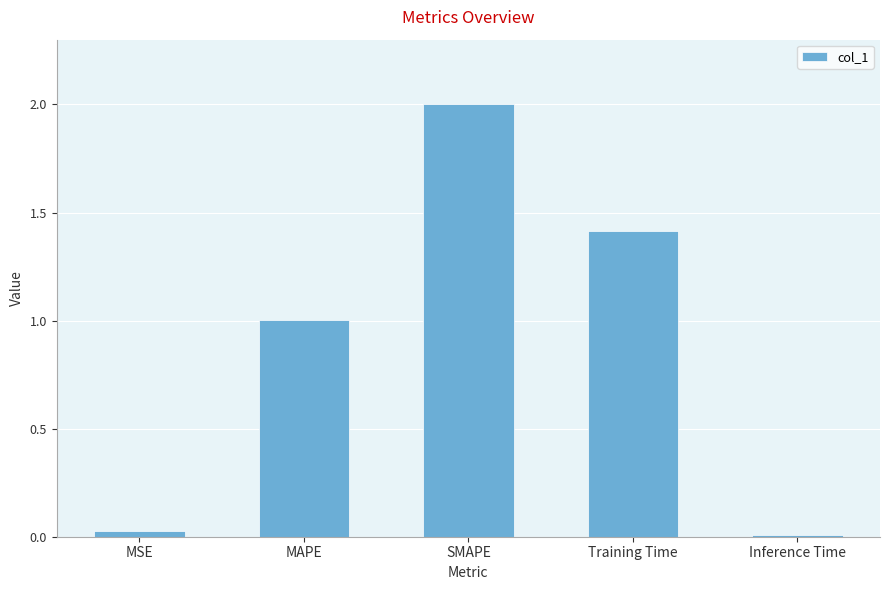

Which label corresponds to the largest value in the chart?

SMAPE